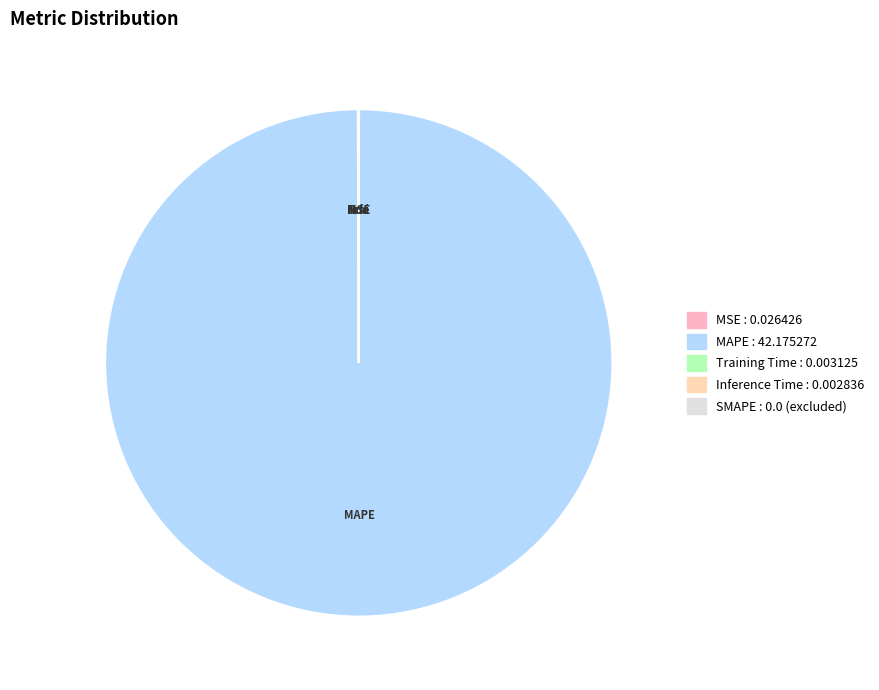

Is there any slice that represents more than half of the pie?

Yes